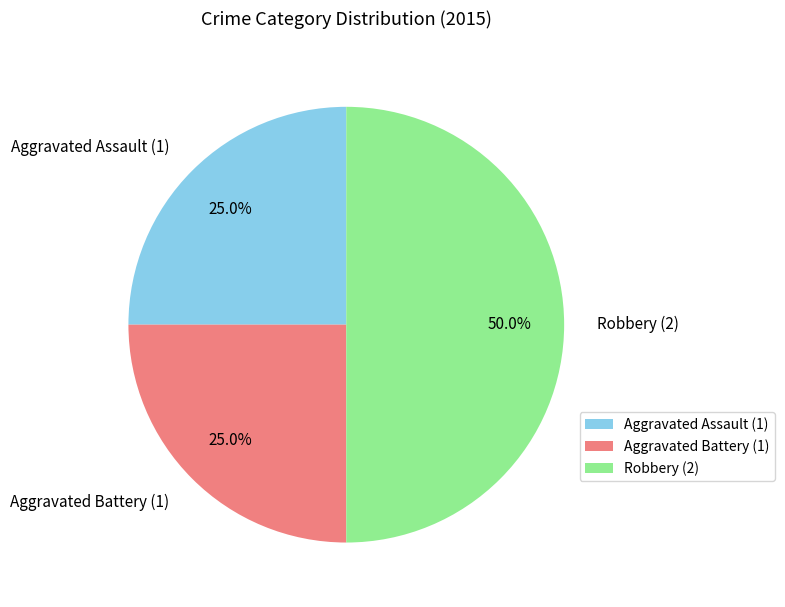

Combined, do Aggravated Assault and Robbery account for over 50%?

Yes